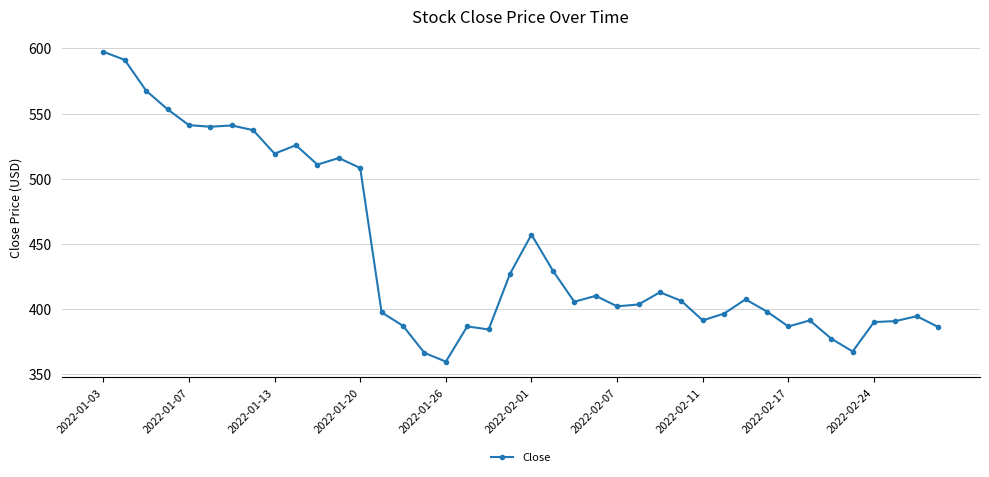

What is the sum of all values?

17762.1